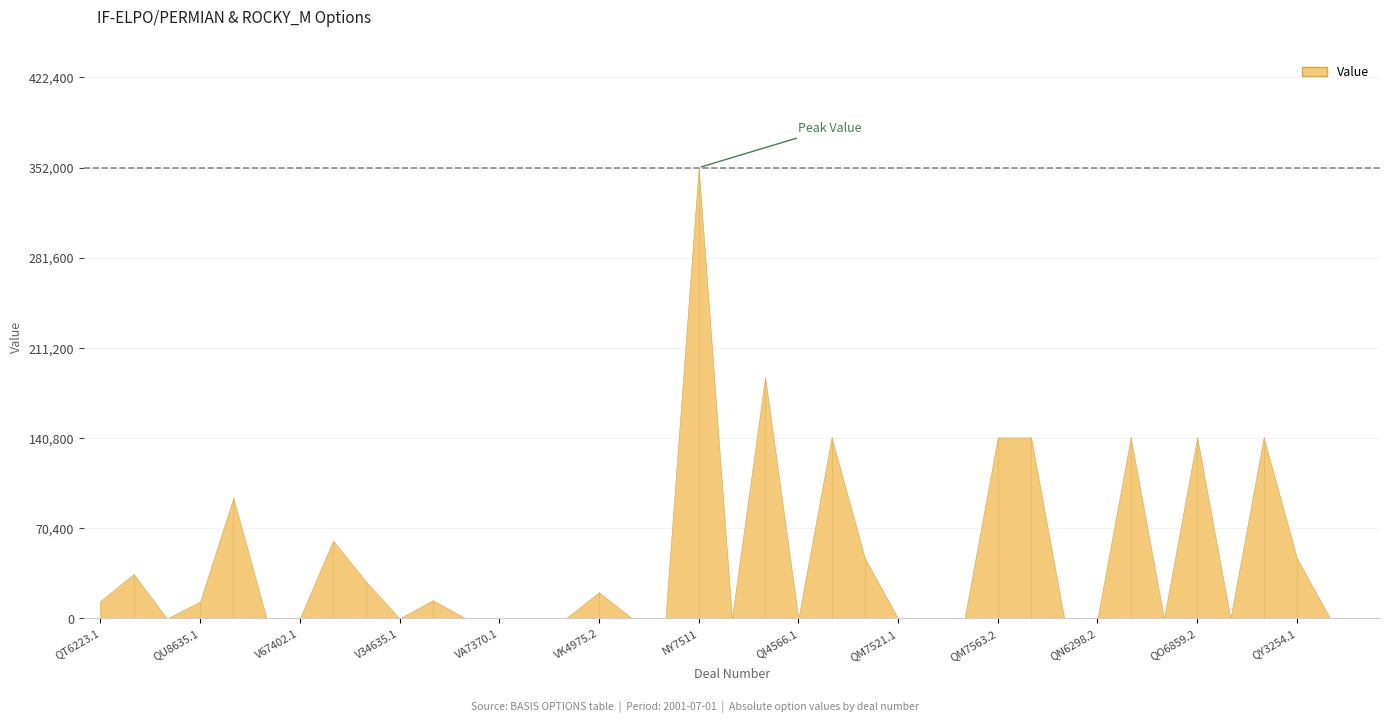

At which category does the data reach its first local peak?

QU5678.1